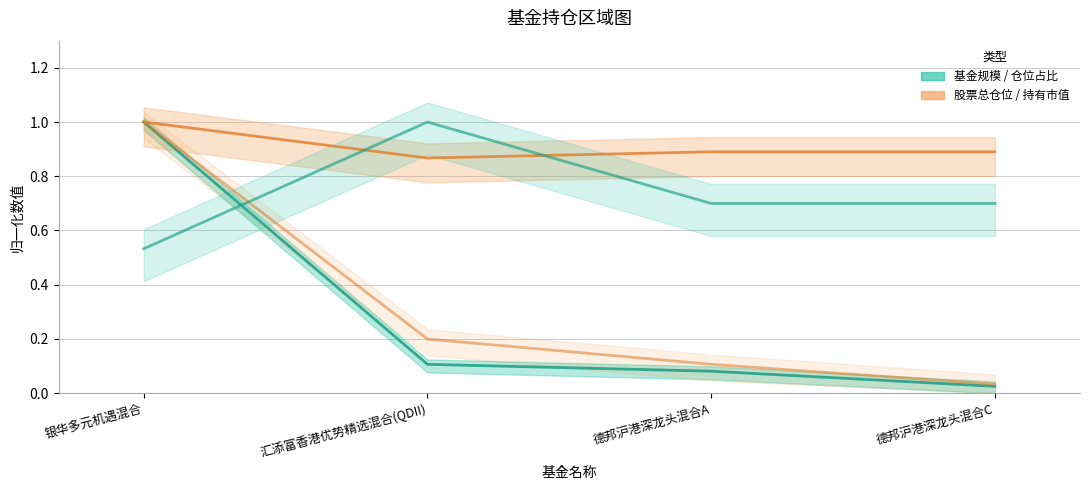

What is the label of the 3rd point from the right?

汇添富香港优势精选混合(QDII)